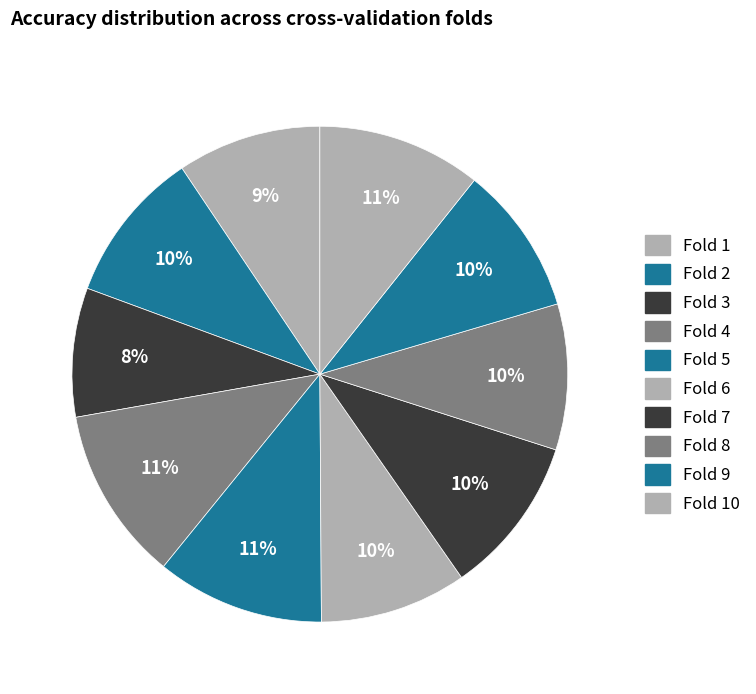

To the nearest percent, what is the difference between the largest and smallest slice percentages?

3%